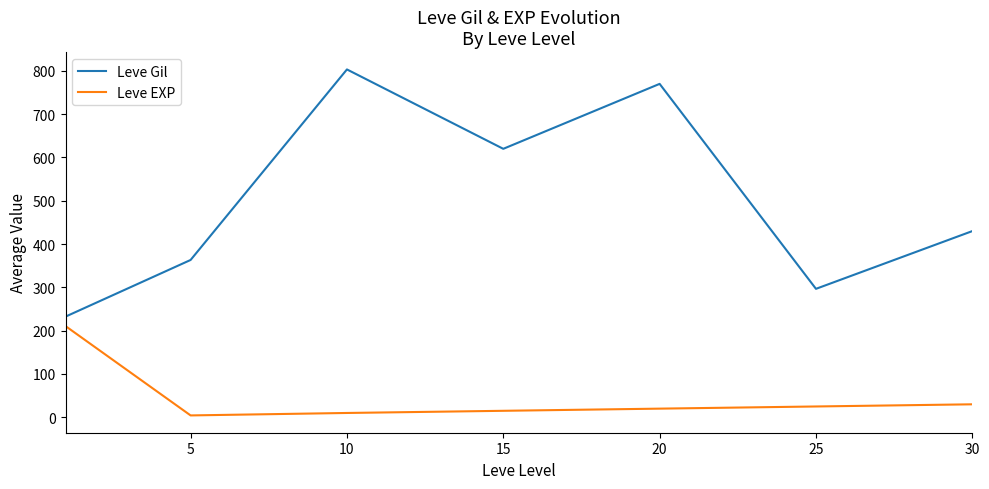

True or false: Leve Gil and Leve EXP cross at least once.

False